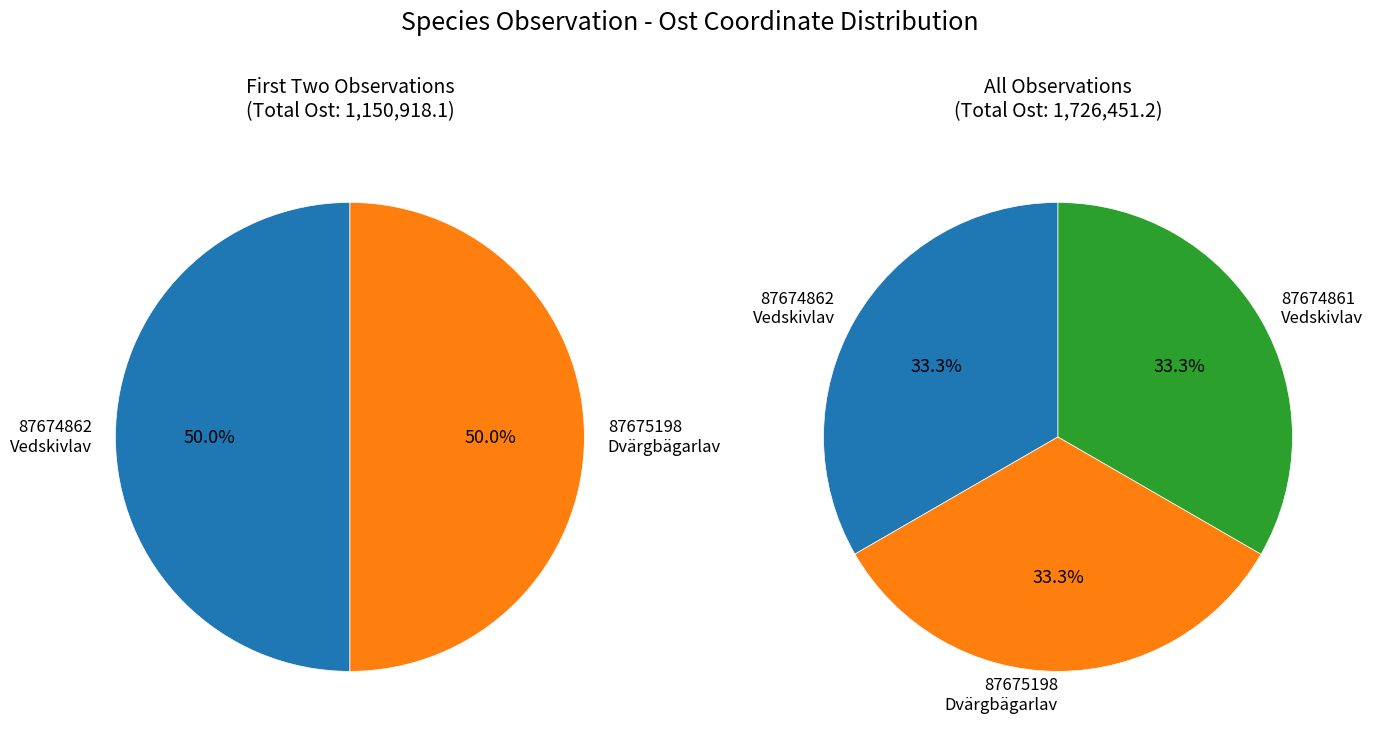

To the nearest percent, what is the combined percentage of Vedskivlav (87674862) and Dvärgbägarlav (87675198)?

67%